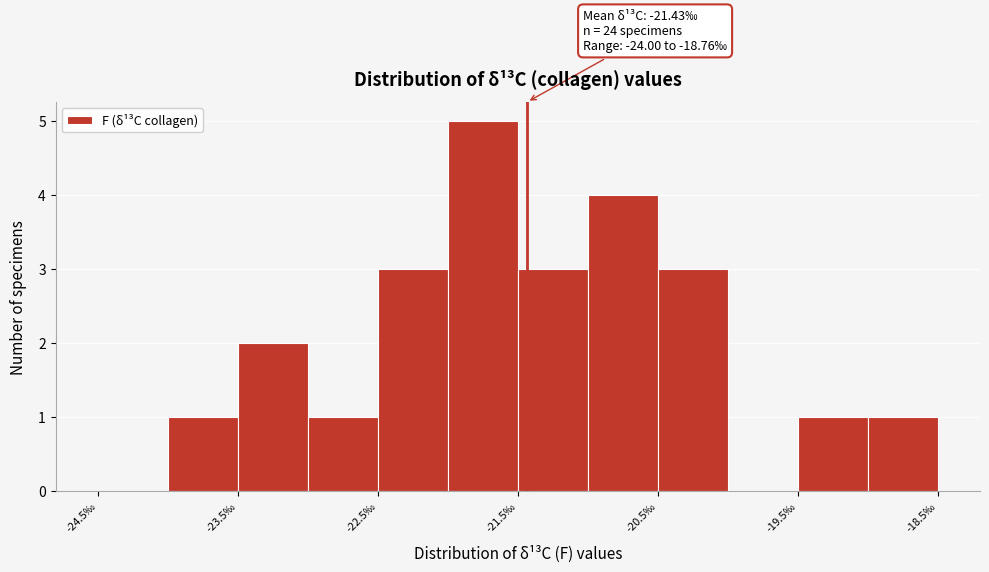

Which range on the x-axis has the tallest bar?

-22.0 to -21.5